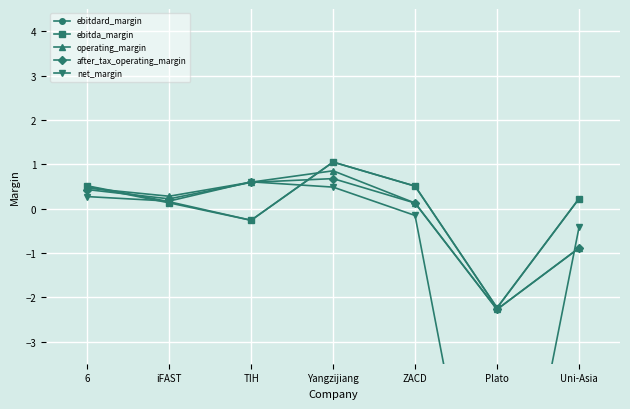

Is this an area chart (filled region under the line)?

No